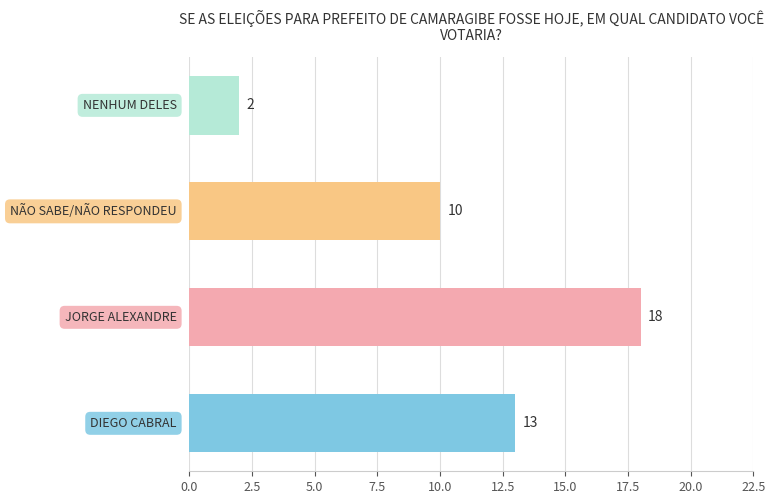

Reading top to bottom, transcribe all the data shown in this chart.

2	10	18	13